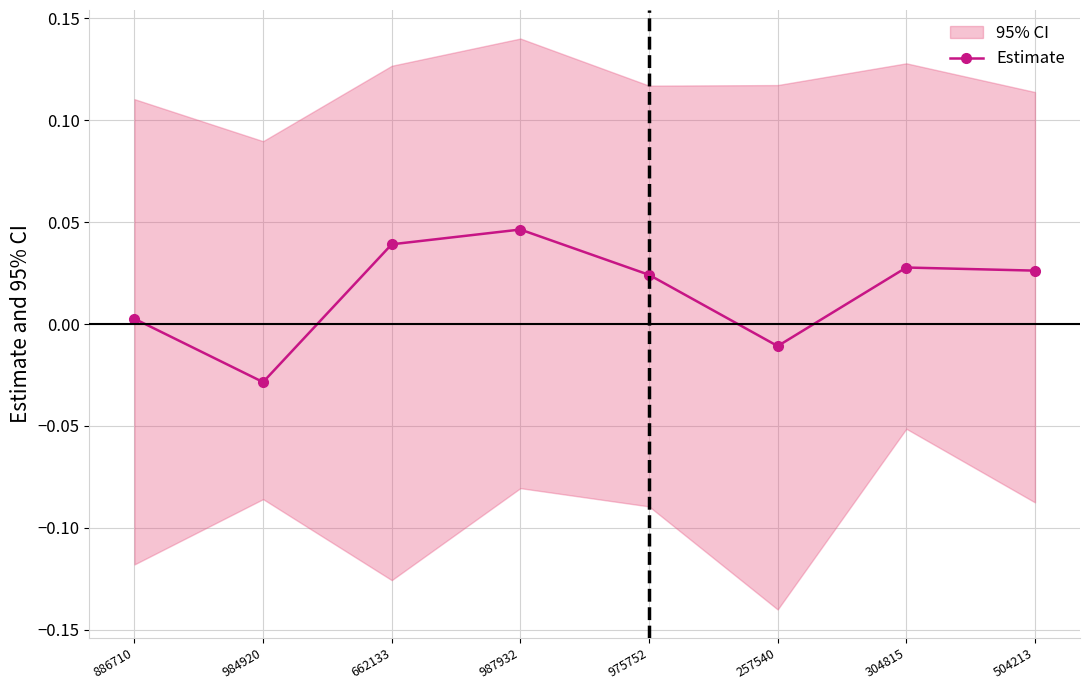

What is the difference between the maximum and minimum values?

0.1